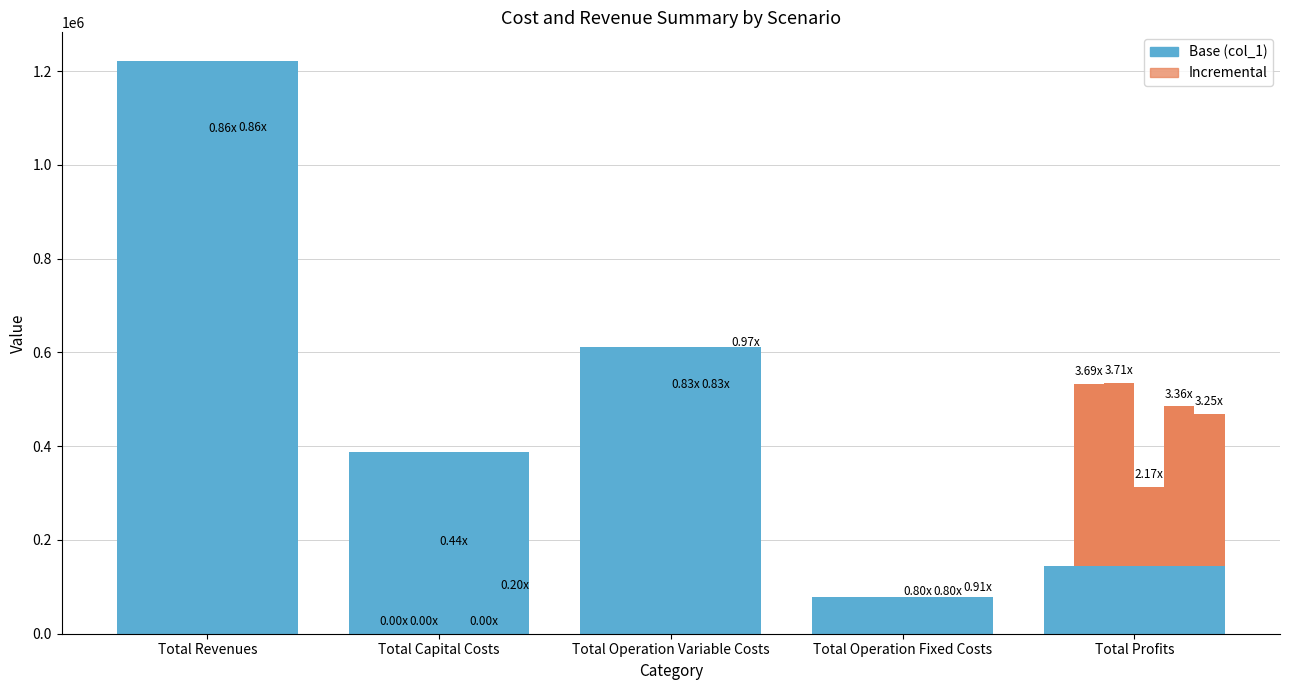

Approximately how many times larger is the value at Total Operation Fixed Costs compared to Total Revenues?

0.1